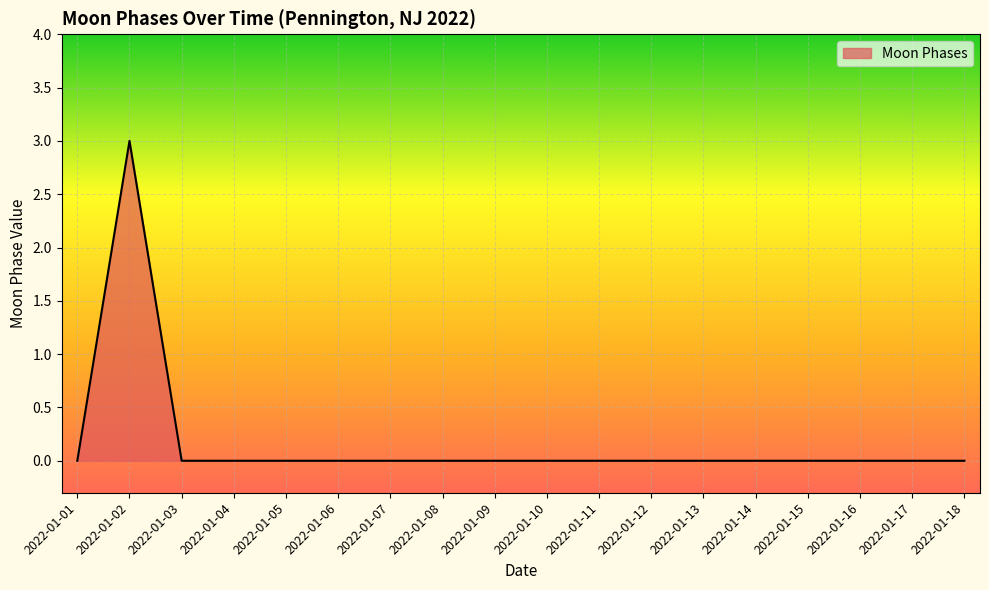

Does the chart display data point markers on the line(s)?

No